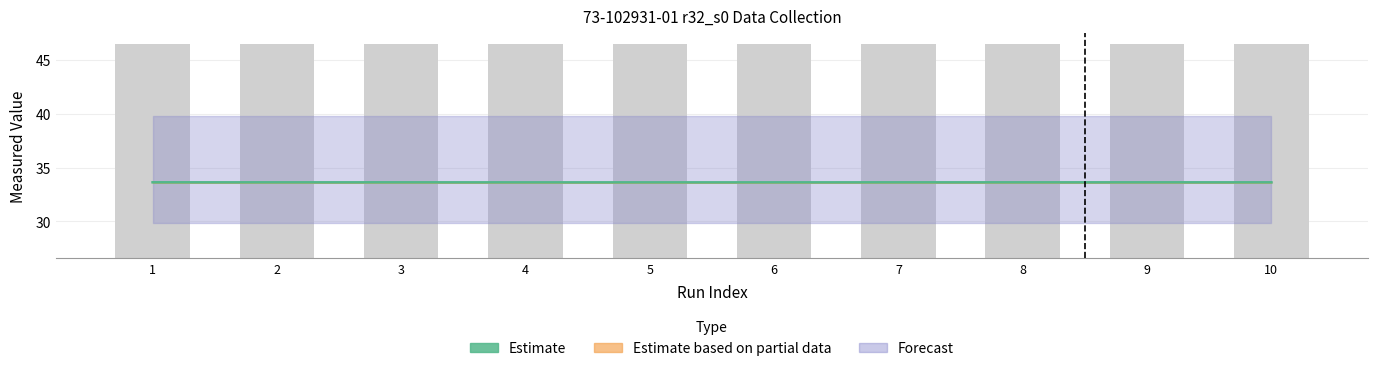

Reading left to right, list all the values displayed in this chart.

Measure: 1=33.6	2=33.6	3=33.6	4=33.6	5=33.6	6=33.6	7=33.6	8=33.6	9=33.6	10=33.6
+Lim: 1=46.5	2=46.5	3=46.5	4=46.5	5=46.5	6=46.5	7=46.5	8=46.5	9=46.5	10=46.5
-Lim: 1=26.6	2=26.6	3=26.6	4=26.6	5=26.6	6=26.6	7=26.6	8=26.6	9=26.6	10=26.6
Nominal: 1=33.2	2=33.2	3=33.2	4=33.2	5=33.2	6=33.2	7=33.2	8=33.2	9=33.2	10=33.2
+Tol%: 1=40.0	2=40.0	3=40.0	4=40.0	5=40.0	6=40.0	7=40.0	8=40.0	9=40.0	10=40.0
-Tol%: 1=20.0	2=20.0	3=20.0	4=20.0	5=20.0	6=20.0	7=20.0	8=20.0	9=20.0	10=20.0